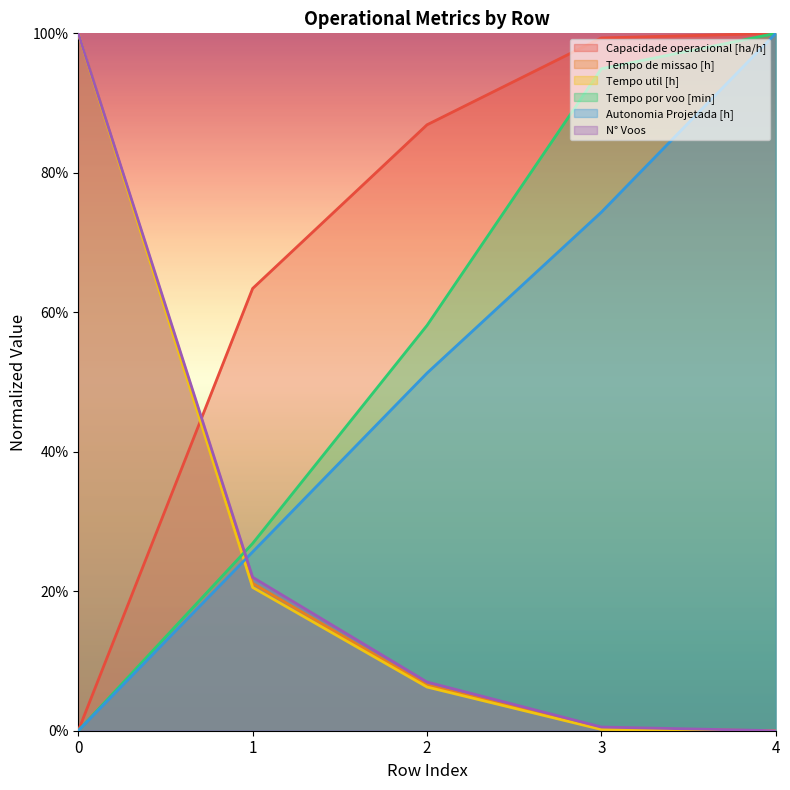

Which series has the widest spread of values?

Capacidade operacional [ha/h]